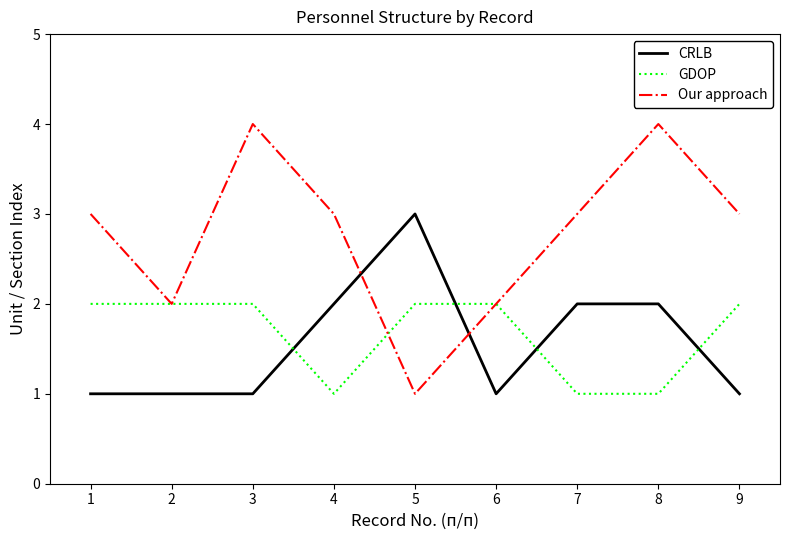

Does the chart display data point markers on the line(s)?

No